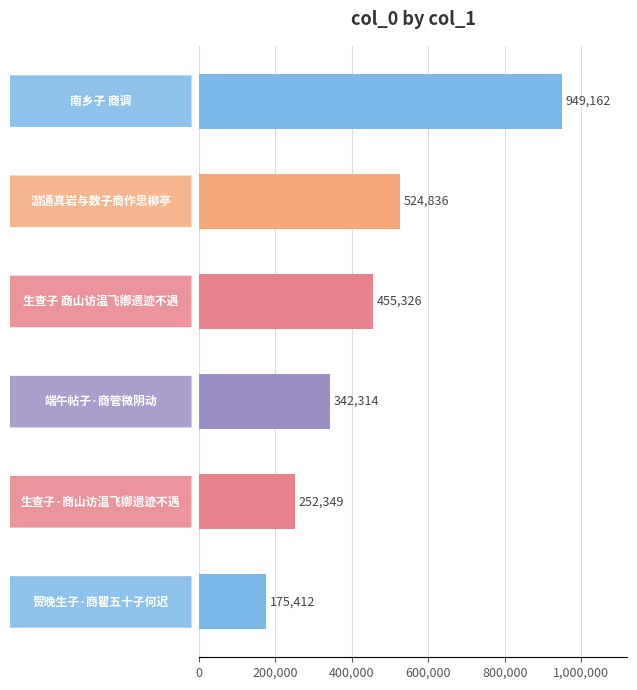

Does the chart contain any negative values?

No